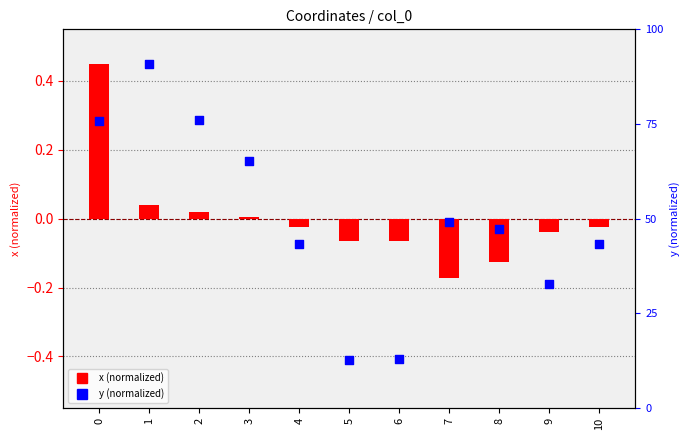

Is the value of y (normalized) at 9 greater than the value of x (normalized) at 8?

No